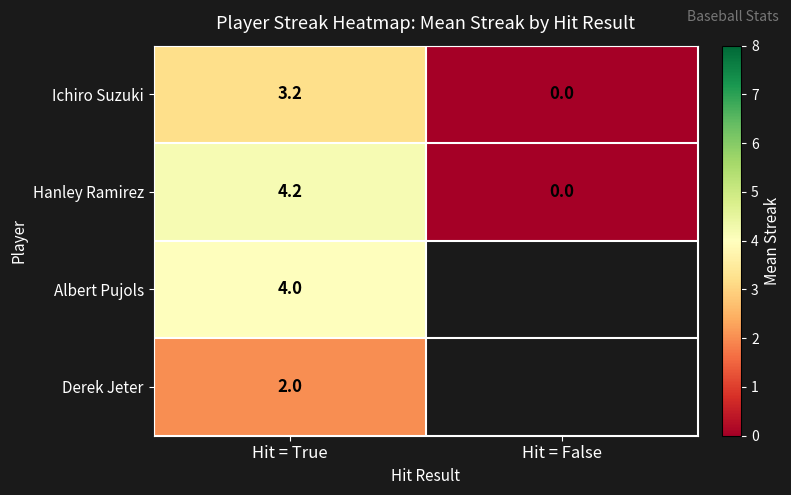

Is the value of Ichiro Suzuki at Hit = False greater than the value of Hanley Ramirez at Hit = True?

No